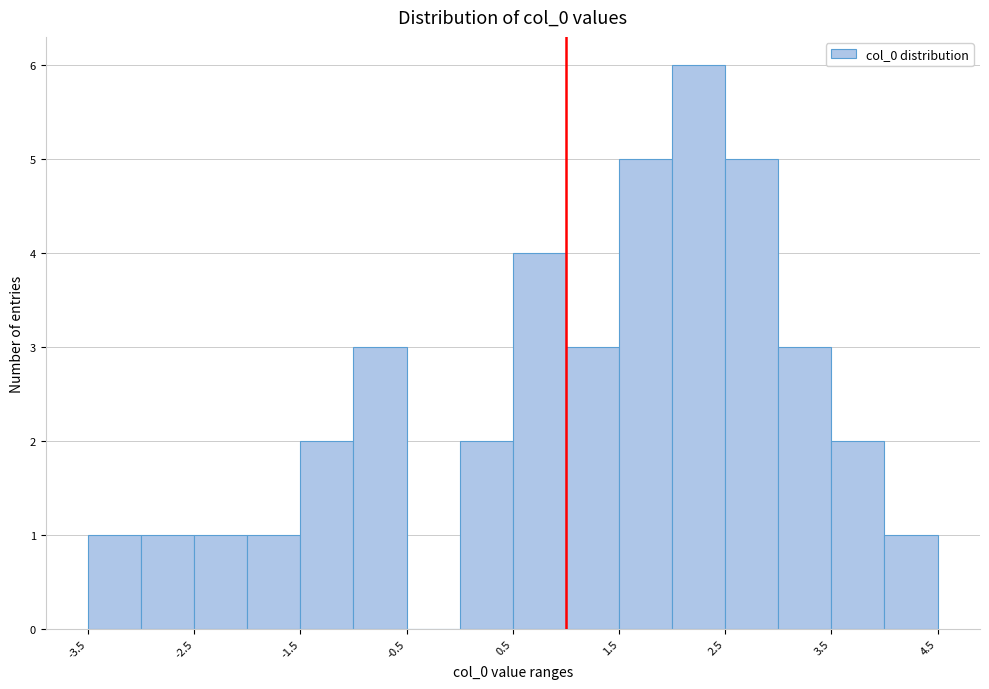

Reading left to right, transcribe this chart: for each bar, give the range it covers on the x-axis and its height. The values are not printed on the chart, so give them approximately, as read against the axis.

-3.5 to -3.0: 1
-3.0 to -2.5: 1
-2.5 to -2.0: 1
-2.0 to -1.5: 1
-1.5 to -1.0: 2
-1.0 to -0.5: 3
-0.5 to 0.0: 0
0.0 to 0.5: 2
0.5 to 1.0: 4
1.0 to 1.5: 3
1.5 to 2.0: 5
2.0 to 2.5: 6
2.5 to 3.0: 5
3.0 to 3.5: 3
3.5 to 4.0: 2
4.0 to 4.5: 1